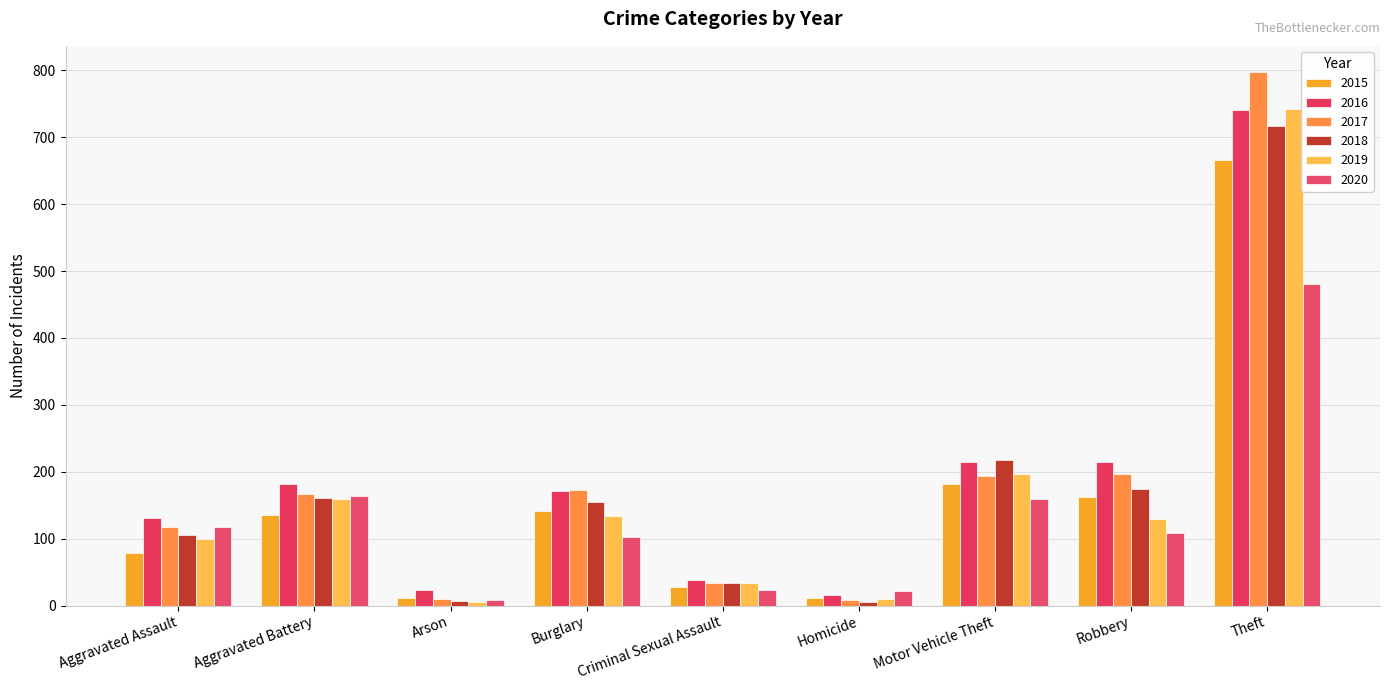

What is the maximum value for 2020?

481